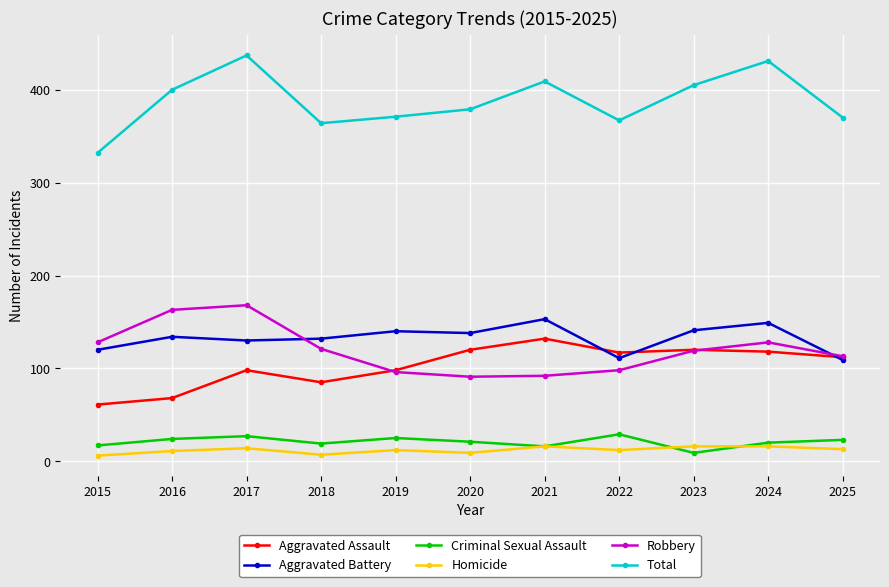

How many lines are shown in the chart?

6